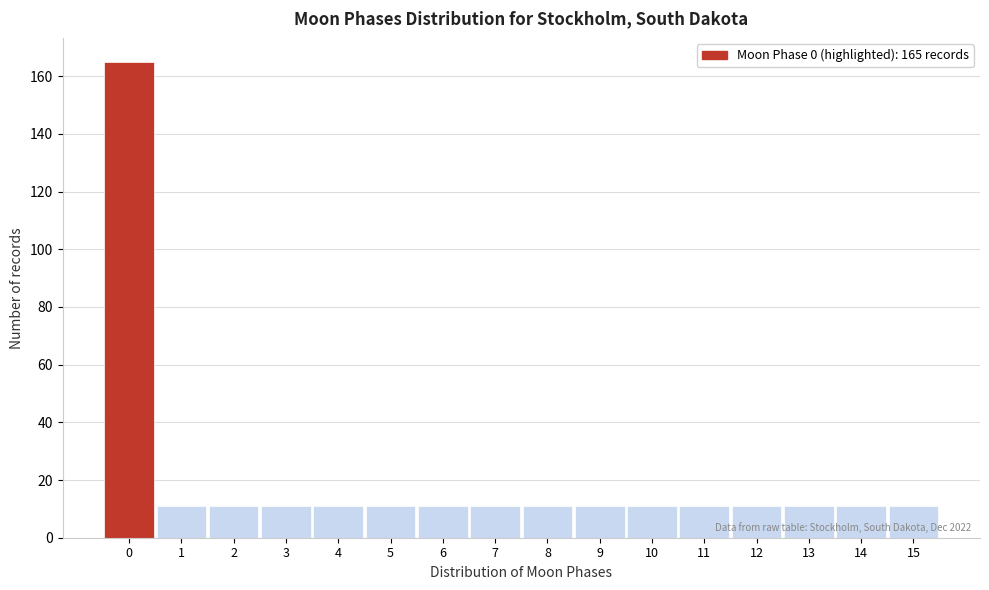

Over which range of the x-axis is the bar tallest?

-0.5 to 0.5